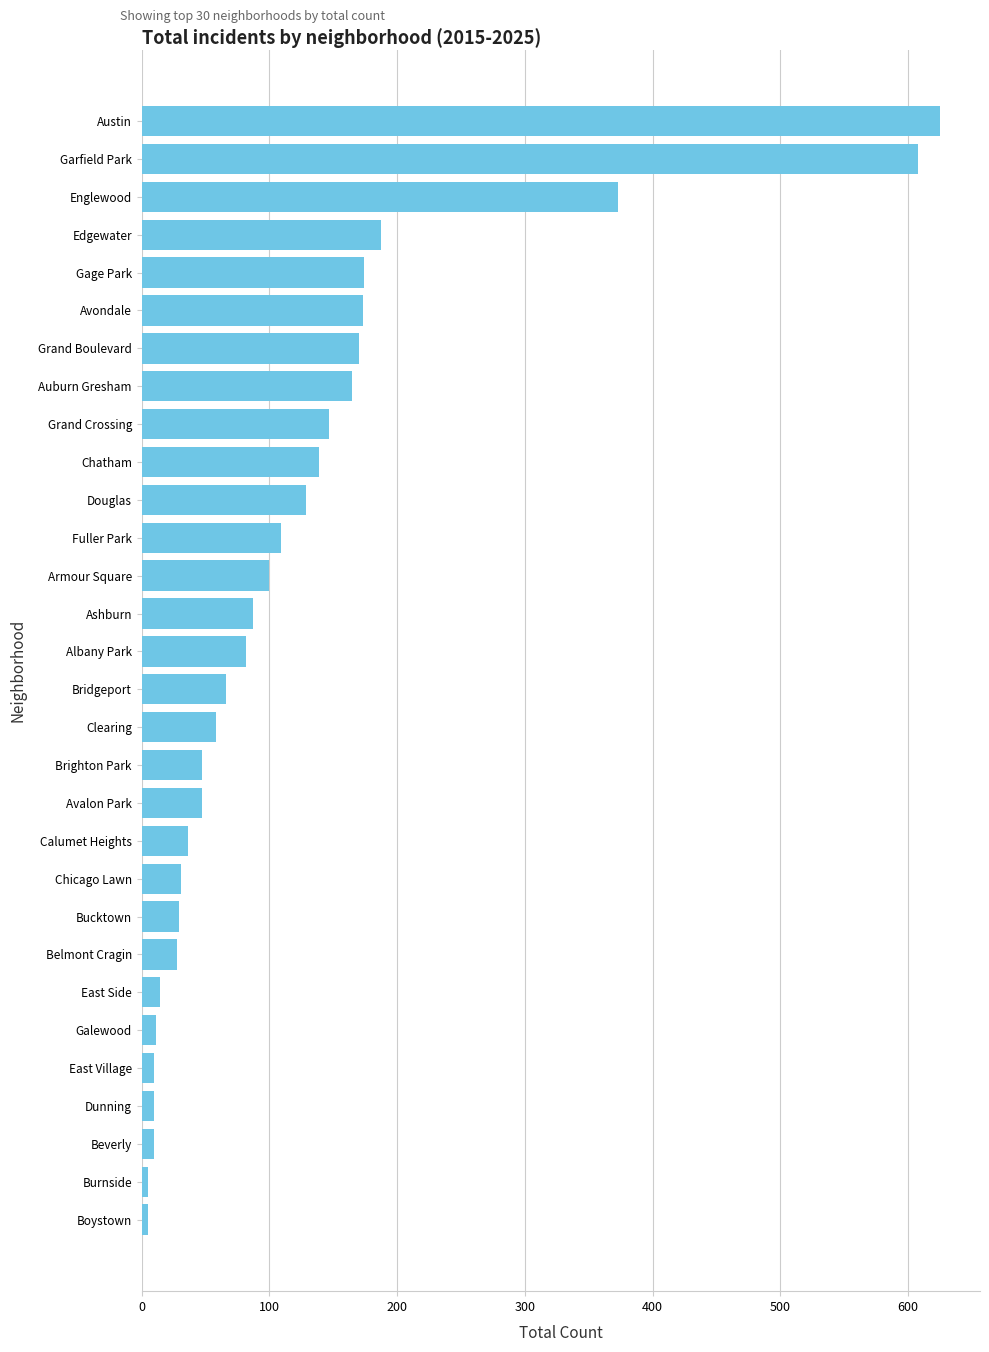

How many data points does each series have?

30